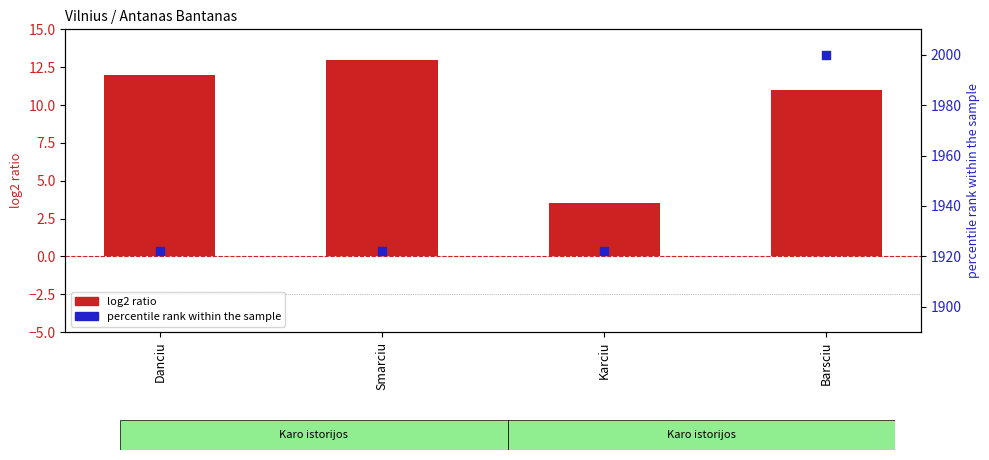

At how many categories does at least one series exceed 1828?

4